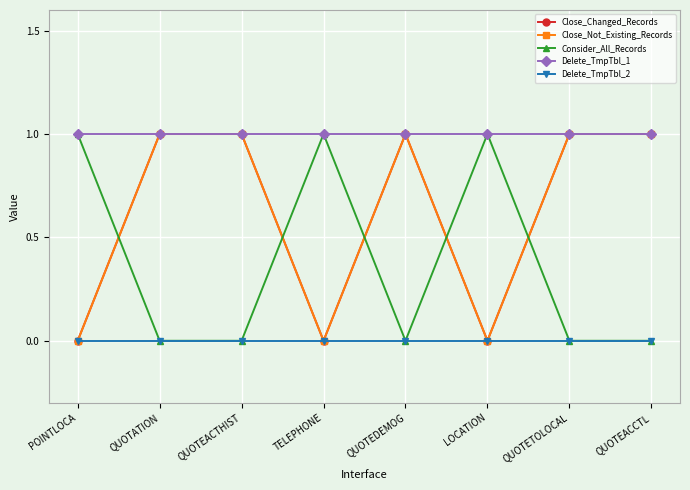

Is this an area chart (filled region under the line)?

No